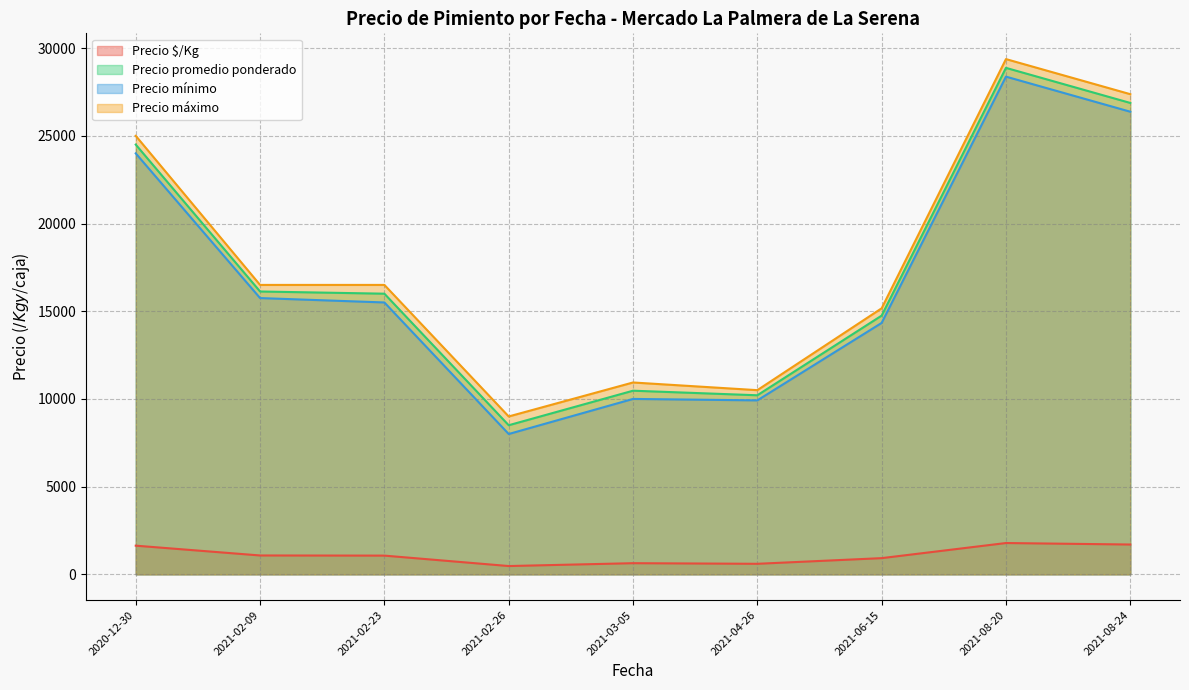

Rank the series by their maximum value, from highest to lowest.

Precio máximo, Precio promedio ponderado, Precio mínimo, Precio $/Kg